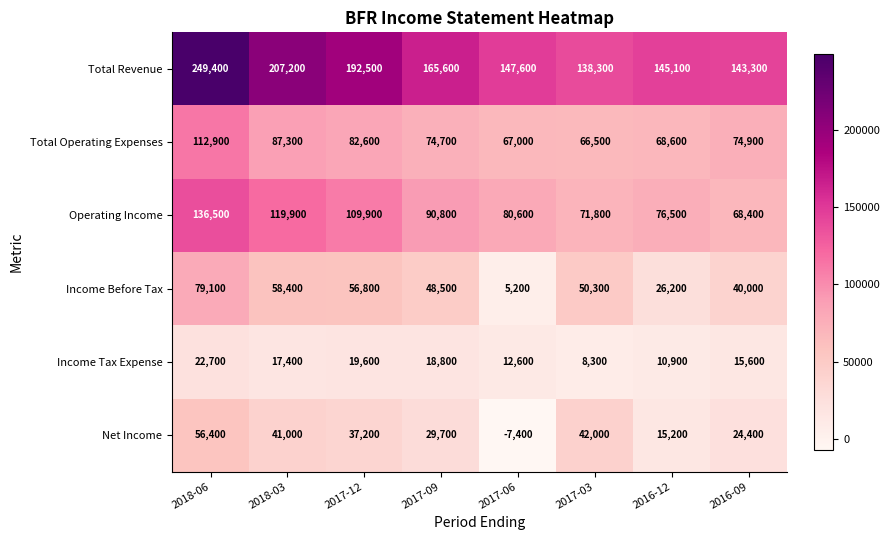

The Operating Income series shows 39239 at 2017-06. True or false?

False